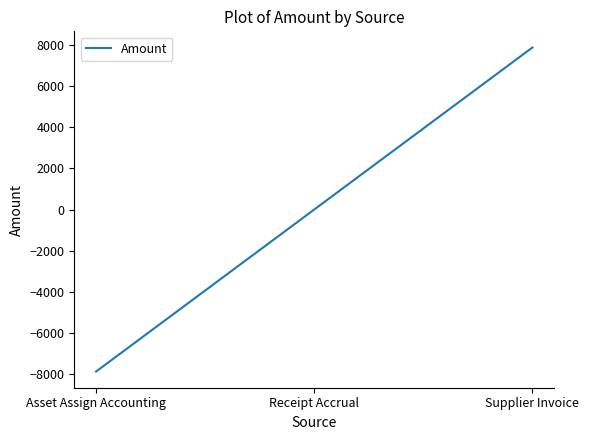

Rank the categories by value from highest to lowest.

Supplier Invoice, Receipt Accrual, Asset Assign Accounting